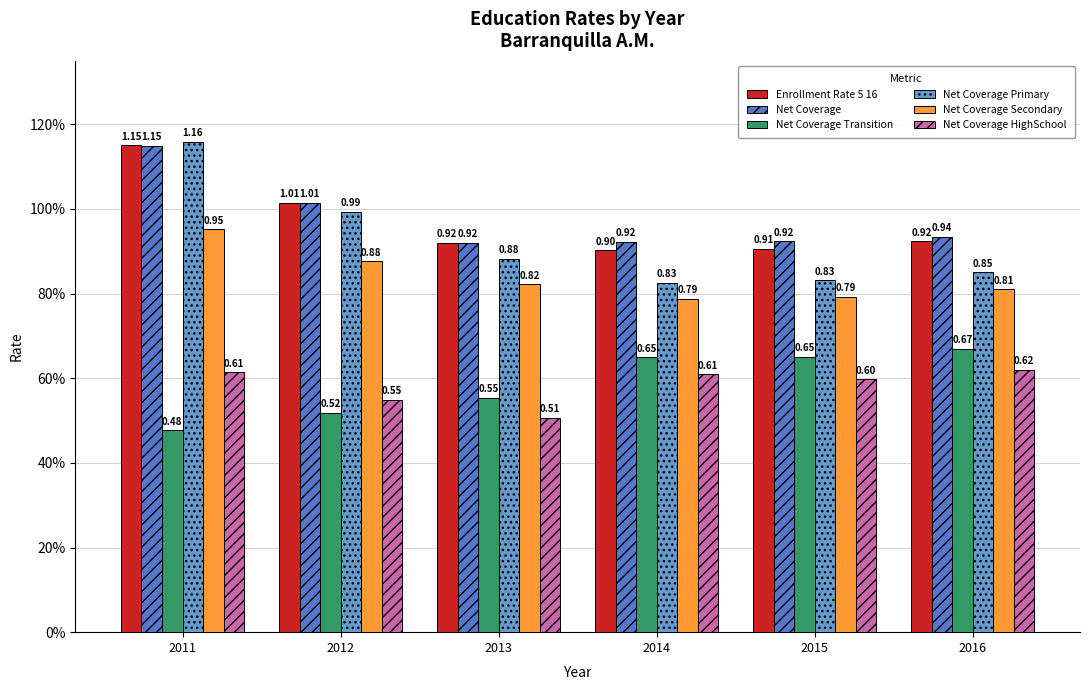

Does the chart contain any negative values?

No